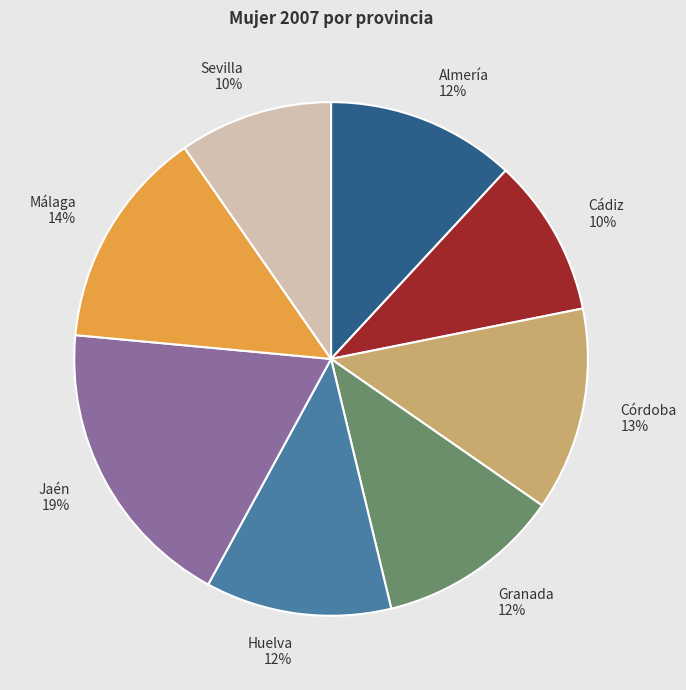

Is it true that Cádiz is 4% of the pie?

False